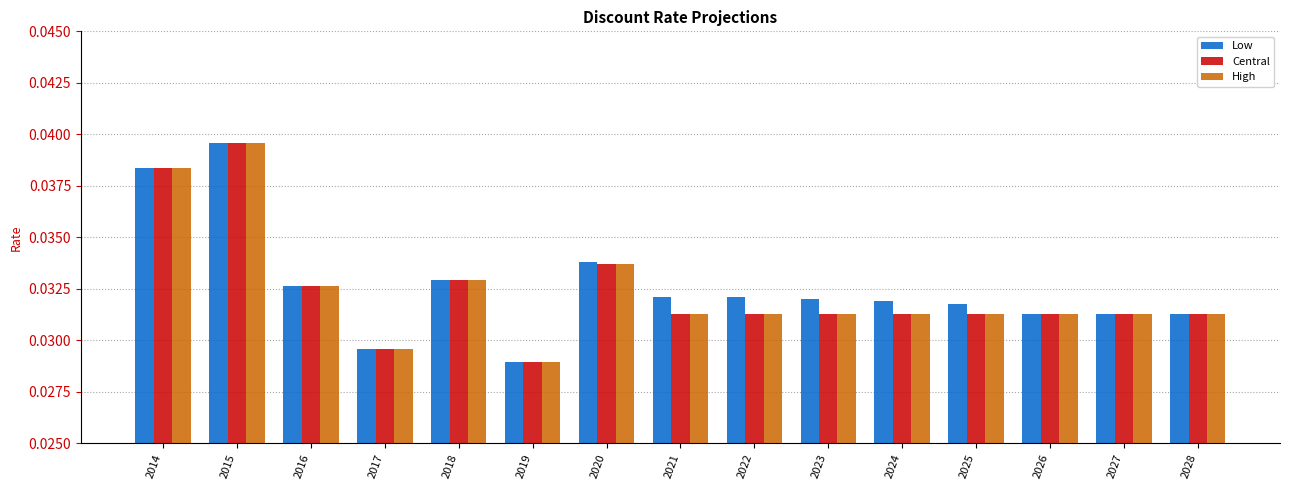

At how many categories does at least one series exceed 0?

15